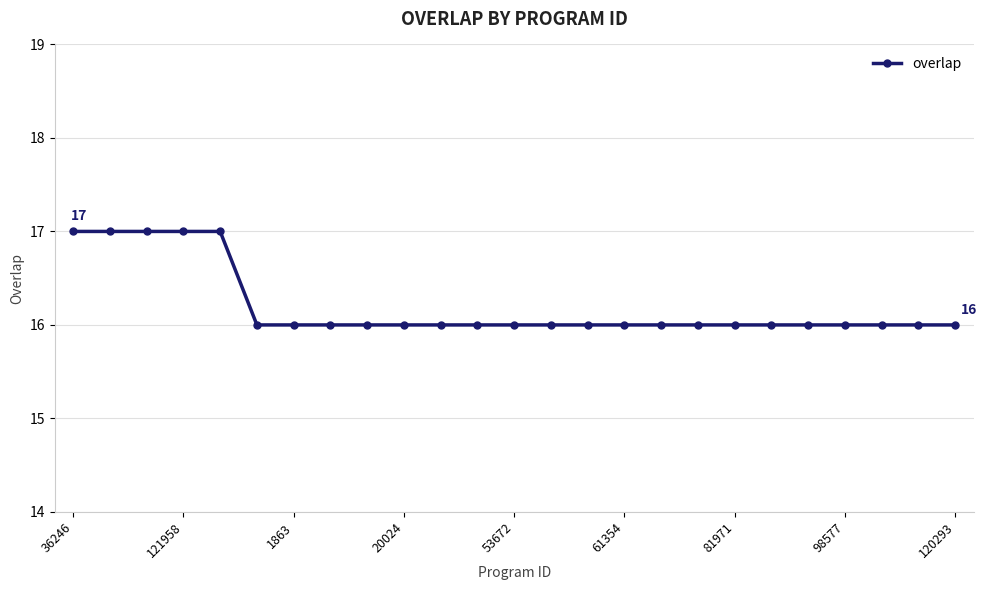

Reading left to right, list all the values displayed in this chart.

17	17	17	17	17	16	16	16	16	16	16	16	16	16	16	16	16	16	16	16	16	16	16	16	16